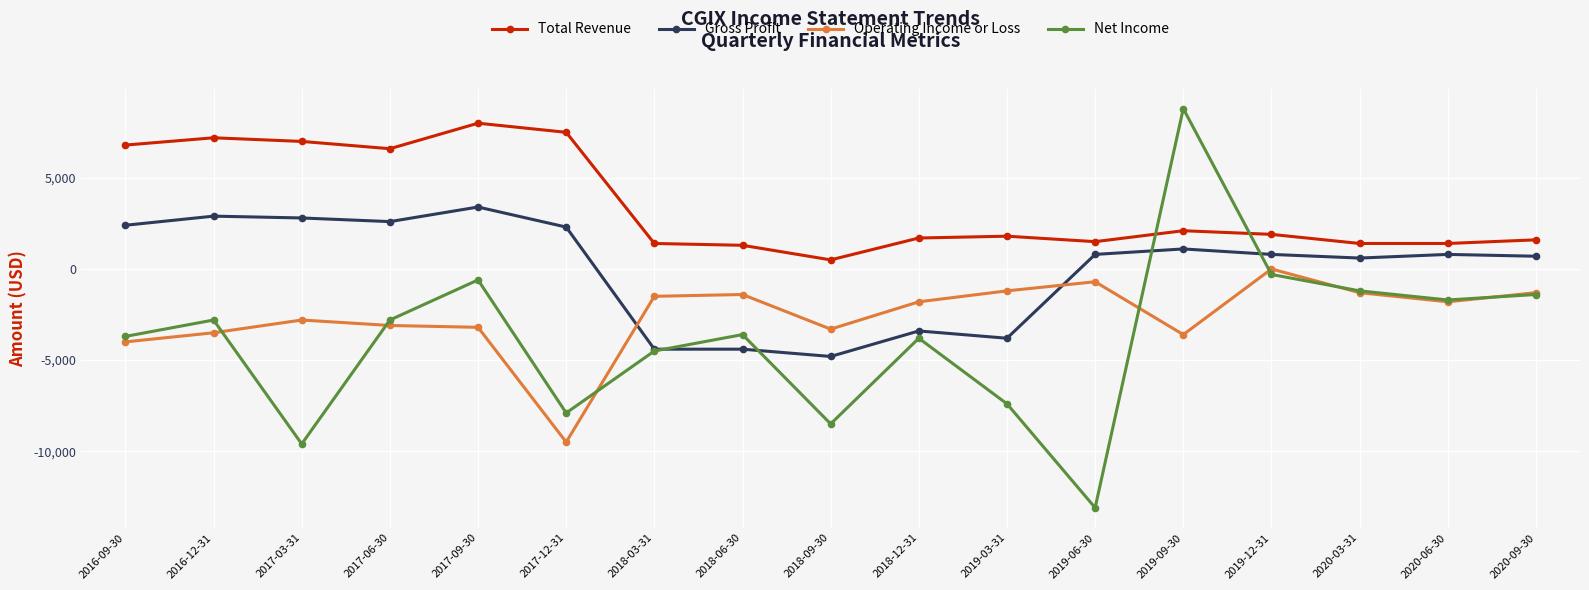

At which label is Total Revenue closest to 4250?

2019-09-30